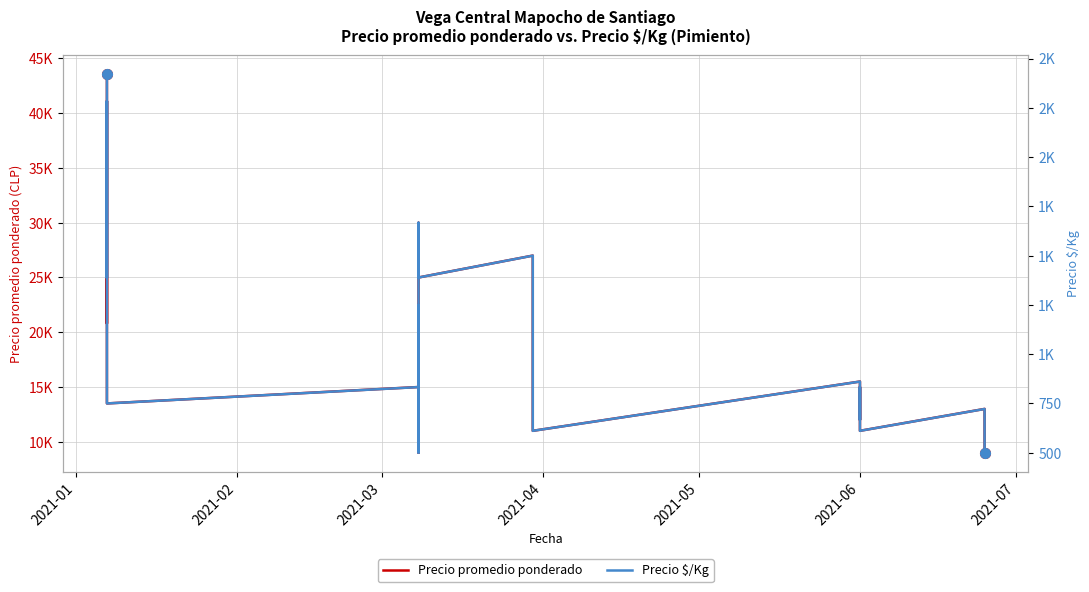

How many lines are shown in the chart?

2